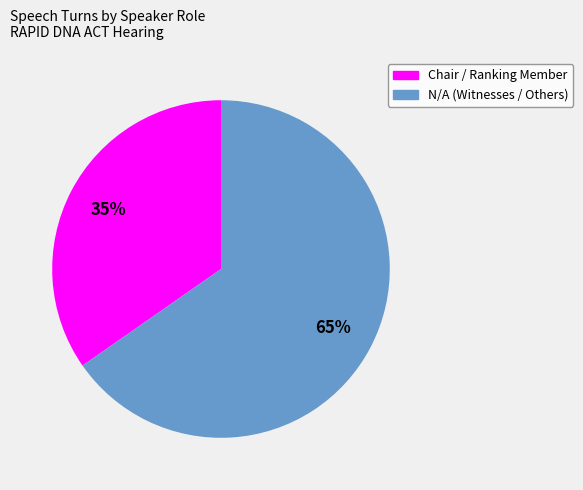

Is it true that N/A (Witnesses / Others) is 59% of the pie?

False